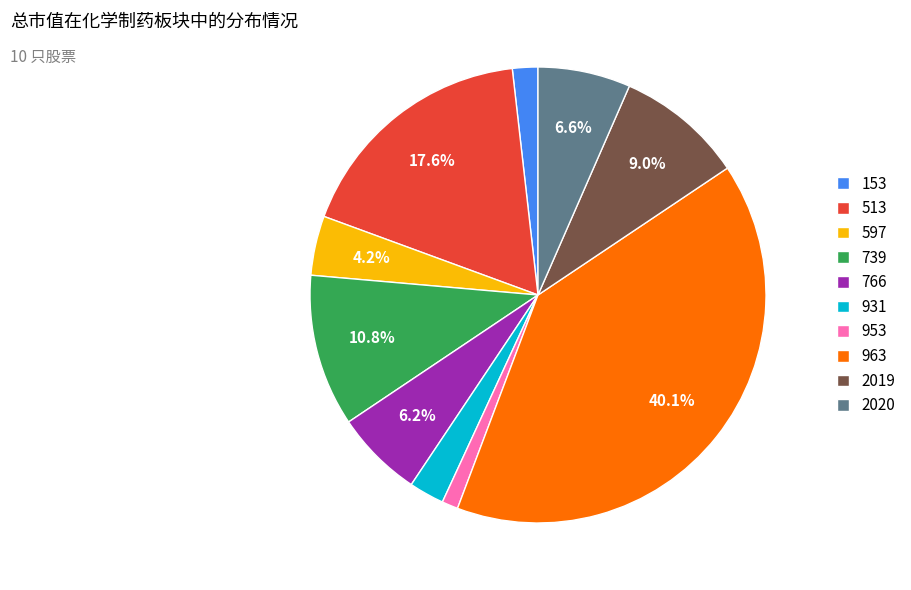

Is it true that 931 is 2% of the pie?

True